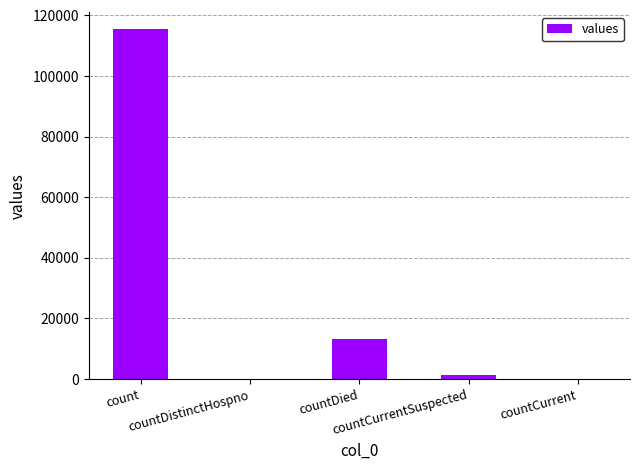

Where does the data first go above 1383?

count